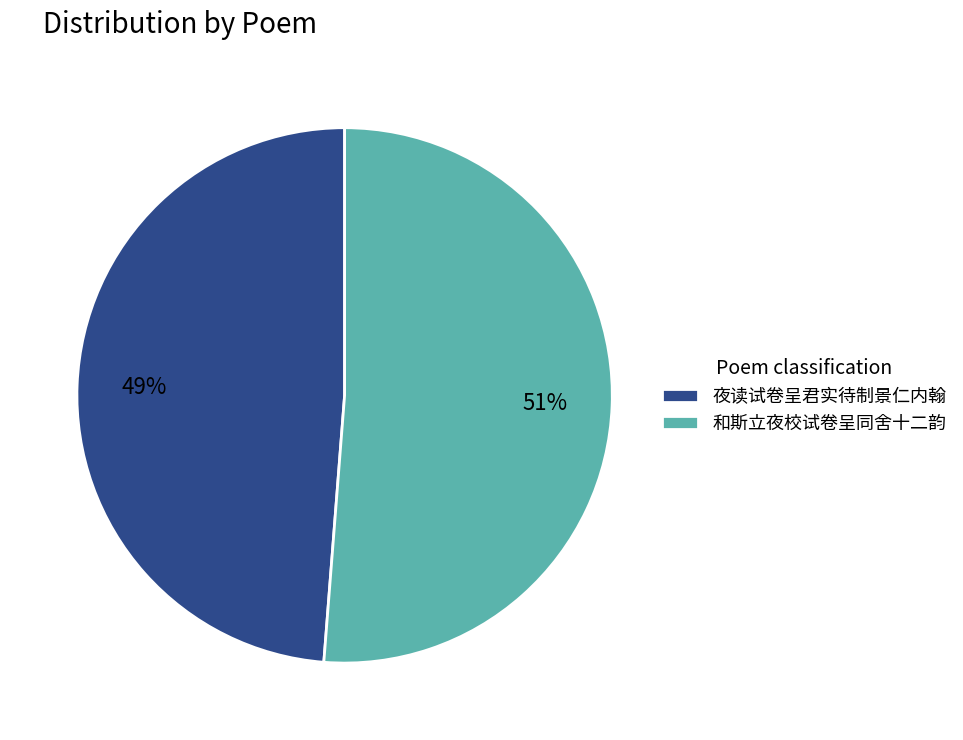

How many slices are in this pie chart?

2